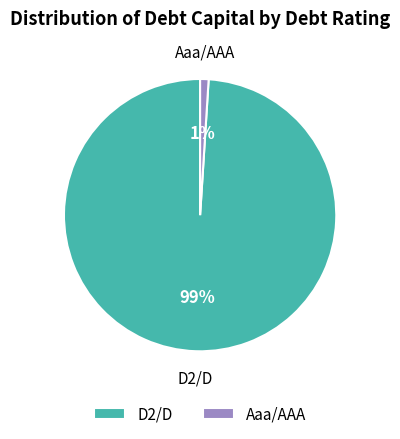

Do D2/D and Aaa/AAA together represent more than half of the pie?

Yes